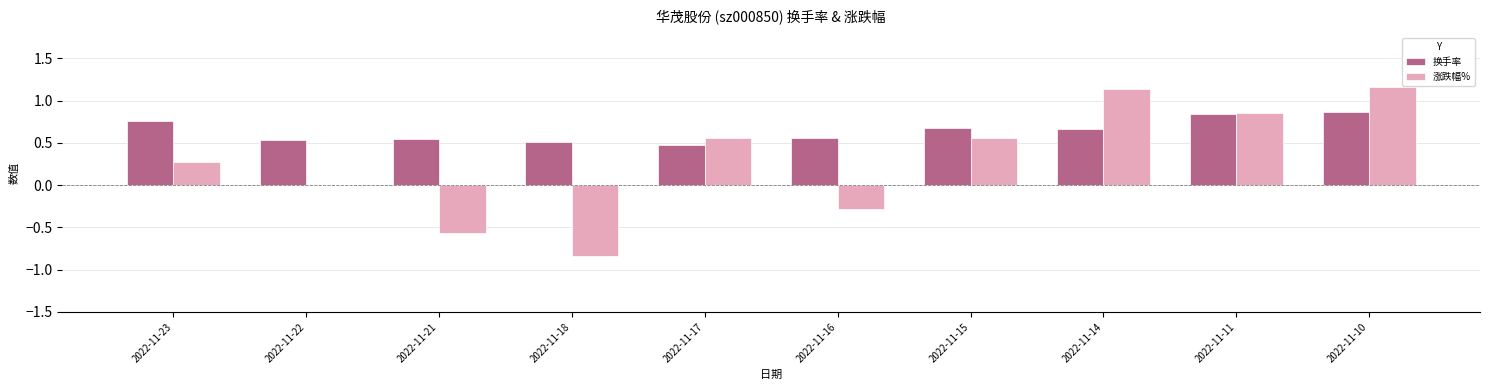

Between 2022-11-23 and 2022-11-22, which series saw the biggest shift?

涨跌幅%